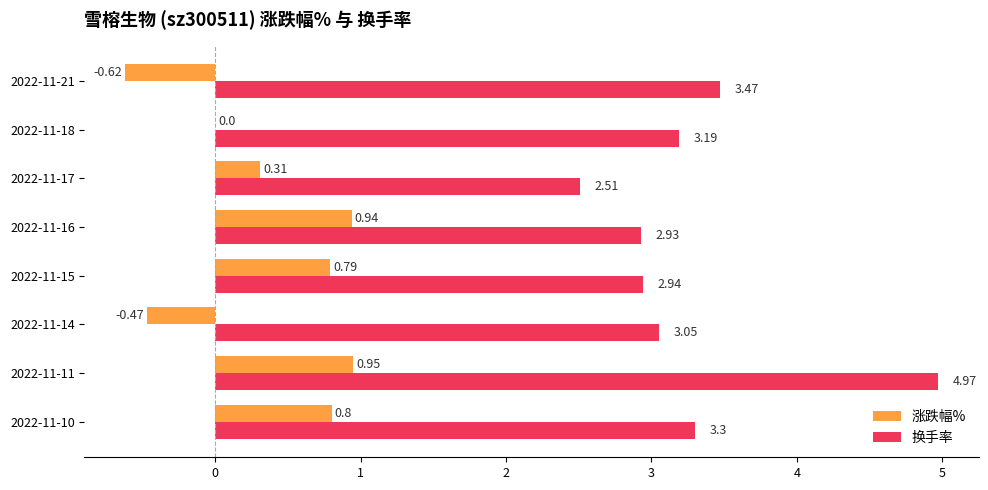

Where is 换手率 nearest to the value 3?

2022-11-14